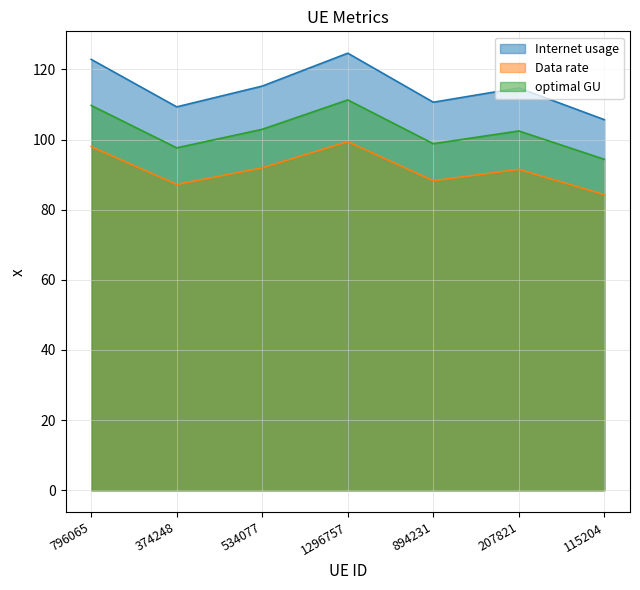

What is the total value across all series at 374248?

294.2